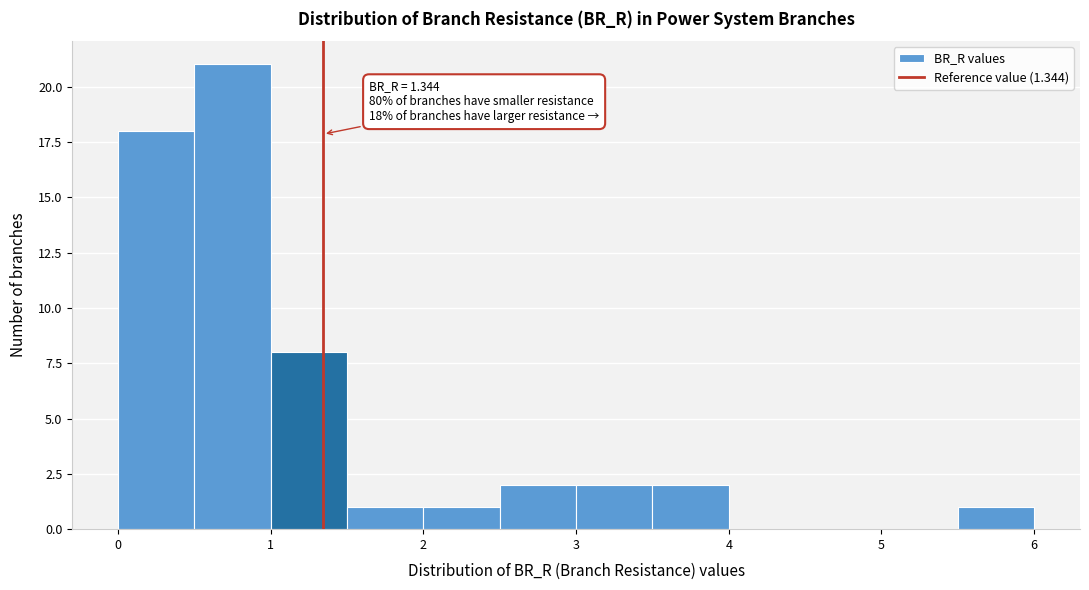

Over which range of the x-axis is the bar tallest?

0.5 to 1.0